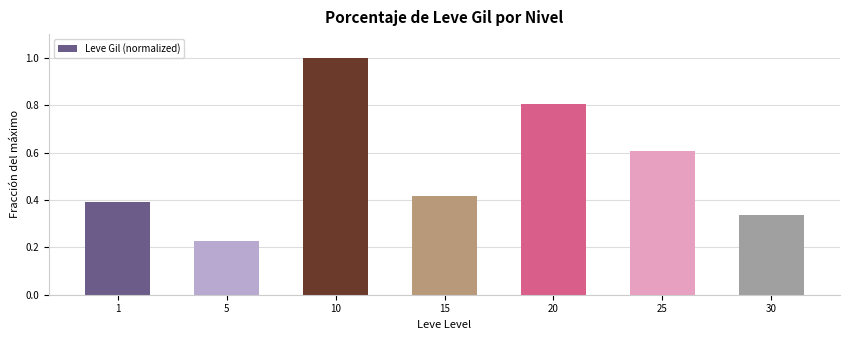

Between 30 and 10, which is larger?

10